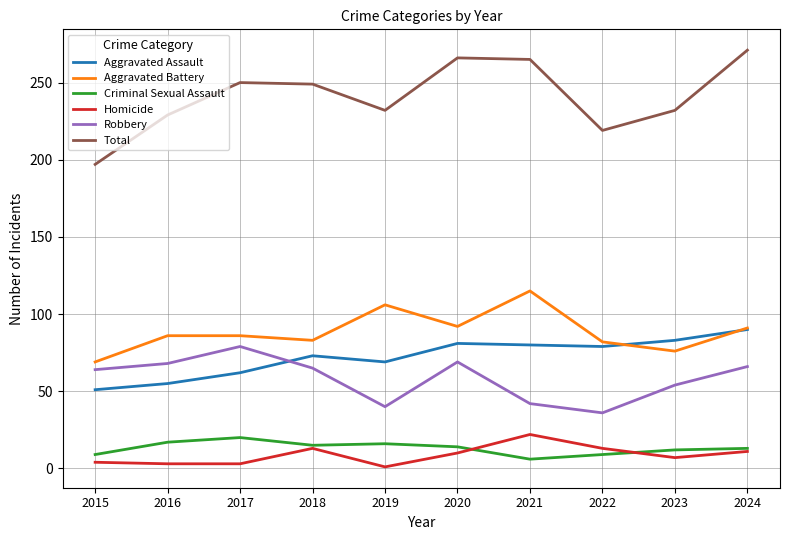

Is the value of Robbery at 2016 greater than the value of Aggravated Battery at 2016?

No